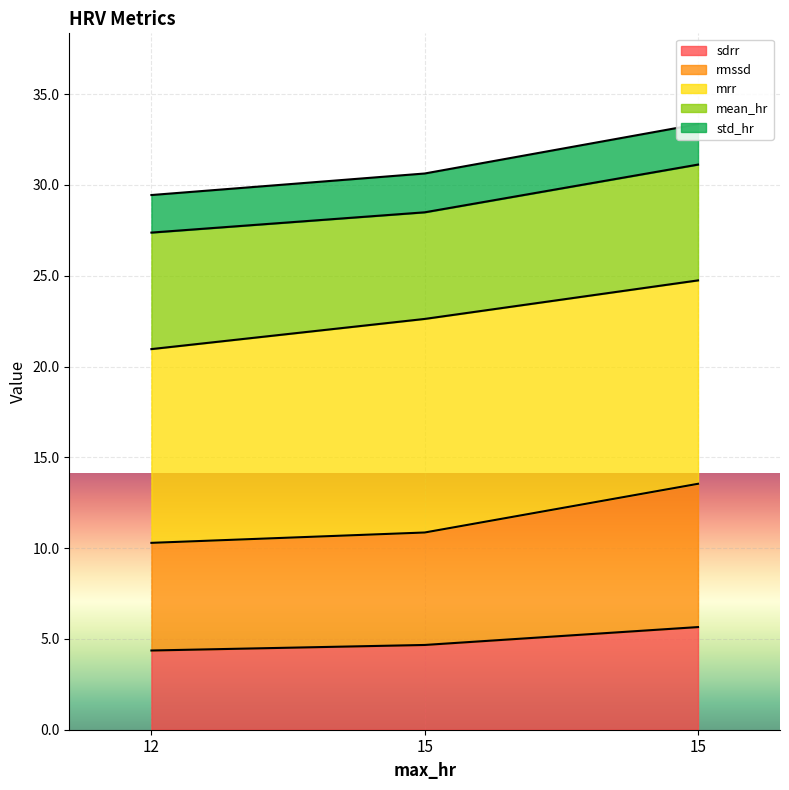

At which category does the chart reach its peak across all series?

15